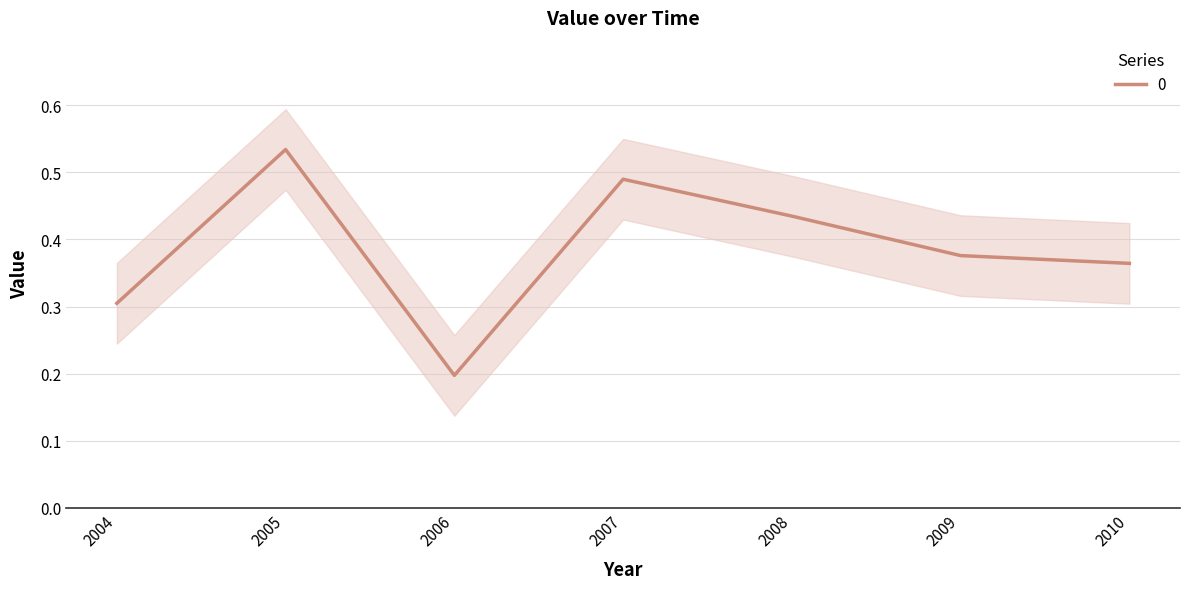

The 0 series shows 0.1 at 2006. True or false?

False